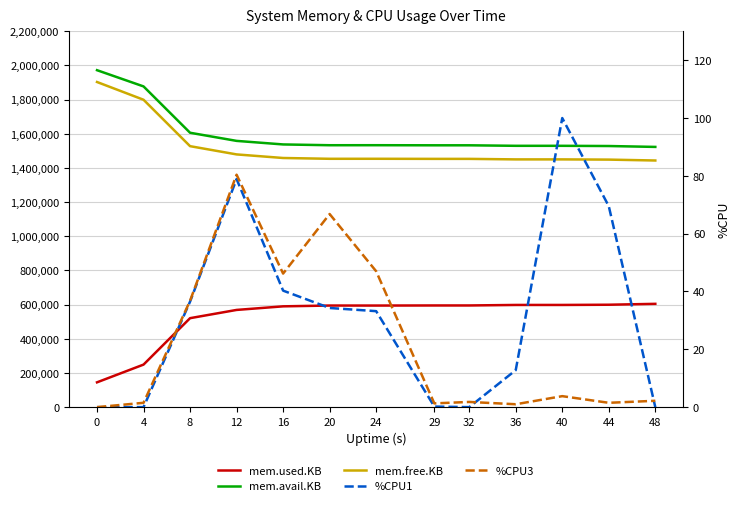

Reading left to right, transcribe all the data shown in this chart.

mem.used.KB: 0=145204.0	4=249060.0	8=520804.0	12=569032.0	16=590036.0	20=594716.0	24=594620.0	29=595172.0	32=595188.0	36=598200.0	40=598204.0	44=599472.0	48=604688.0
mem.avail.KB: 0=1972368.0	4=1877372.0	8=1606156.0	12=1558552.0	16=1537744.0	20=1533152.0	24=1533272.0	29=1532720.0	32=1532712.0	36=1529708.0	40=1529712.0	44=1528488.0	48=1523280.0
mem.free.KB: 0=1903228.0	4=1799372.0	8=1527628.0	12=1479400.0	16=1458396.0	20=1453716.0	24=1453812.0	29=1453260.0	32=1453244.0	36=1450232.0	40=1450228.0	44=1448960.0	48=1443744.0
%CPU1: 0=0.0	4=0.0	8=36.5	12=78.9	16=40.3	20=34.3	24=33.2	29=0.2	32=0.0	36=12.8	40=100.0	44=69.5	48=0.0
%CPU3: 0=0.0	4=1.5	8=36.8	12=80.4	16=46.2	20=66.8	24=47.0	29=1.3	32=1.8	36=1.0	40=3.8	44=1.5	48=2.2